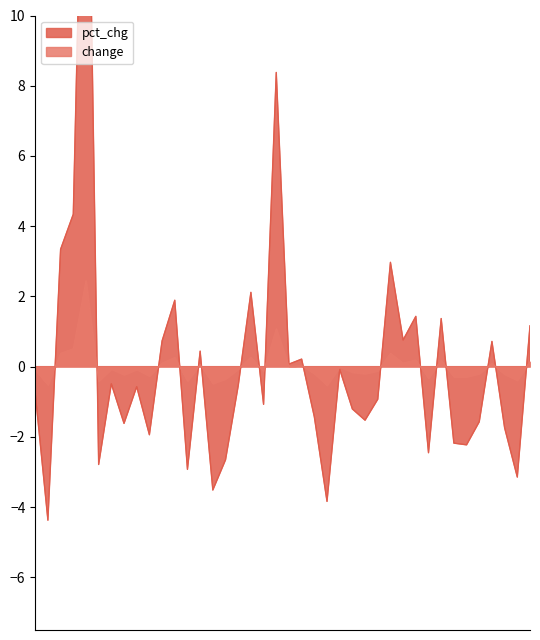

Which series changed the most between 233 and 228?

pct_chg